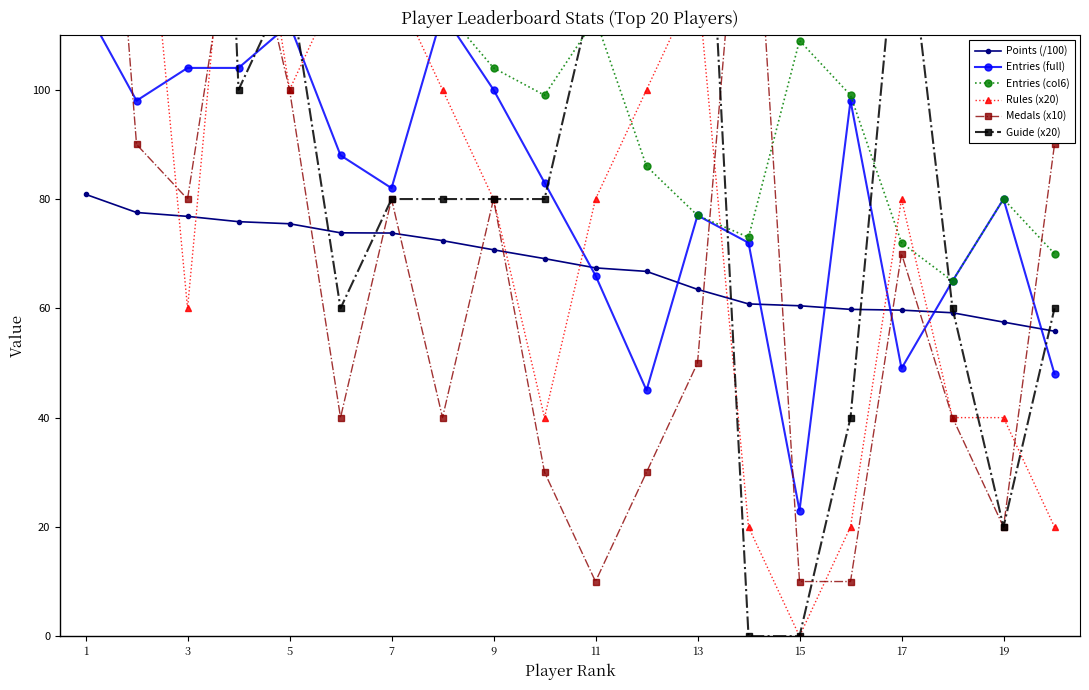

What is the minimum value for Entries (full)?

23.0